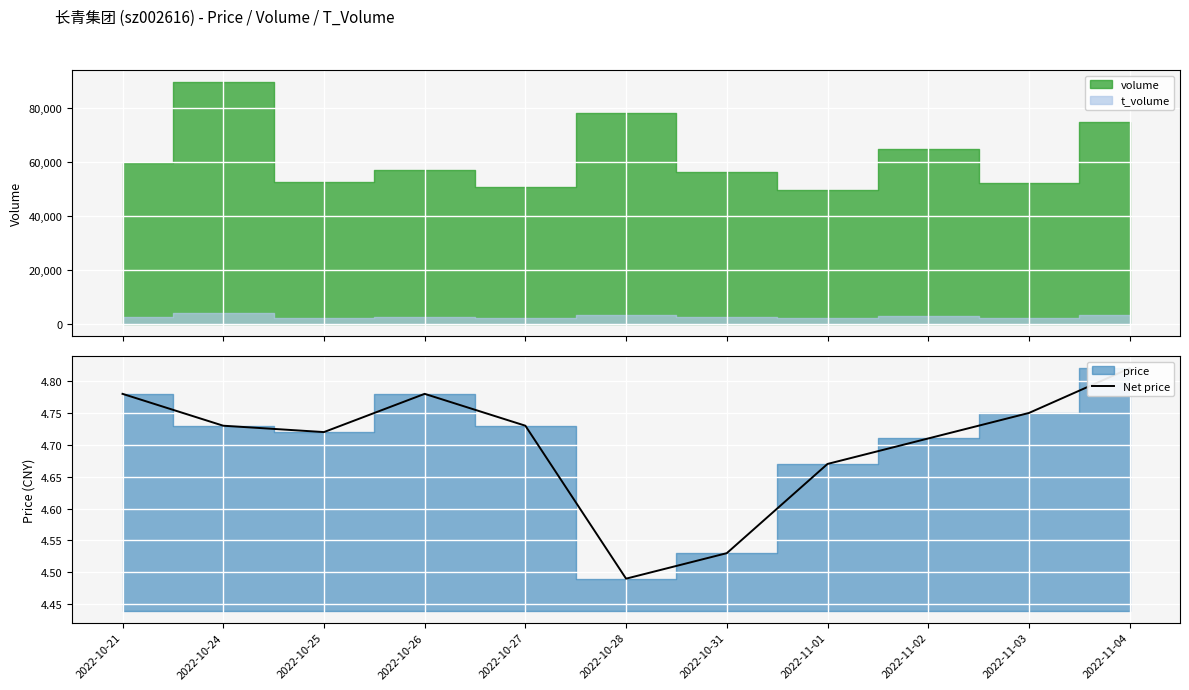

What is the sum of all values?

51.7